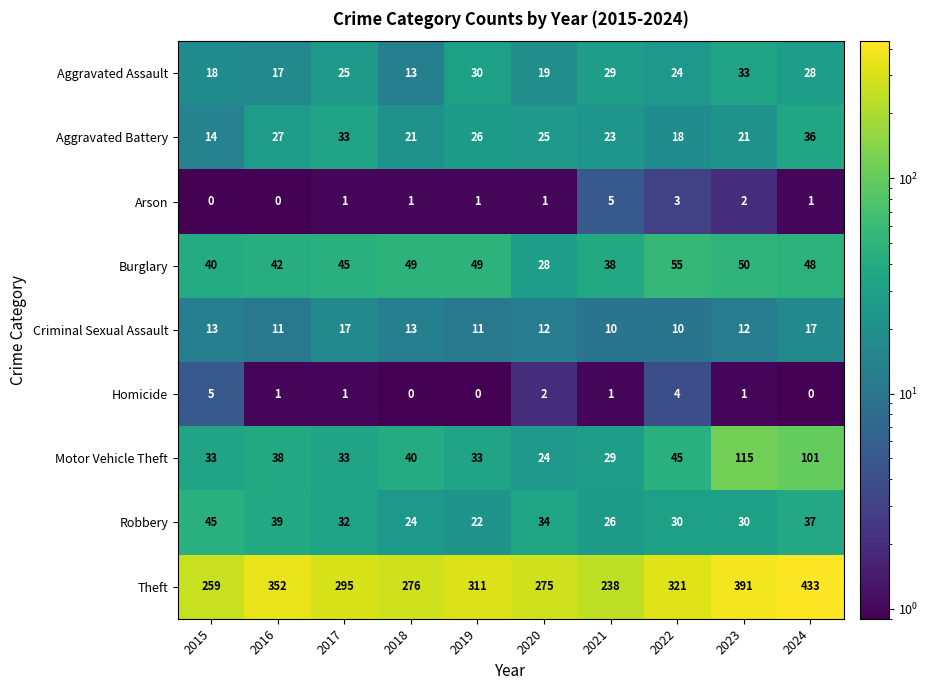

What is the maximum value shown in the chart?

433